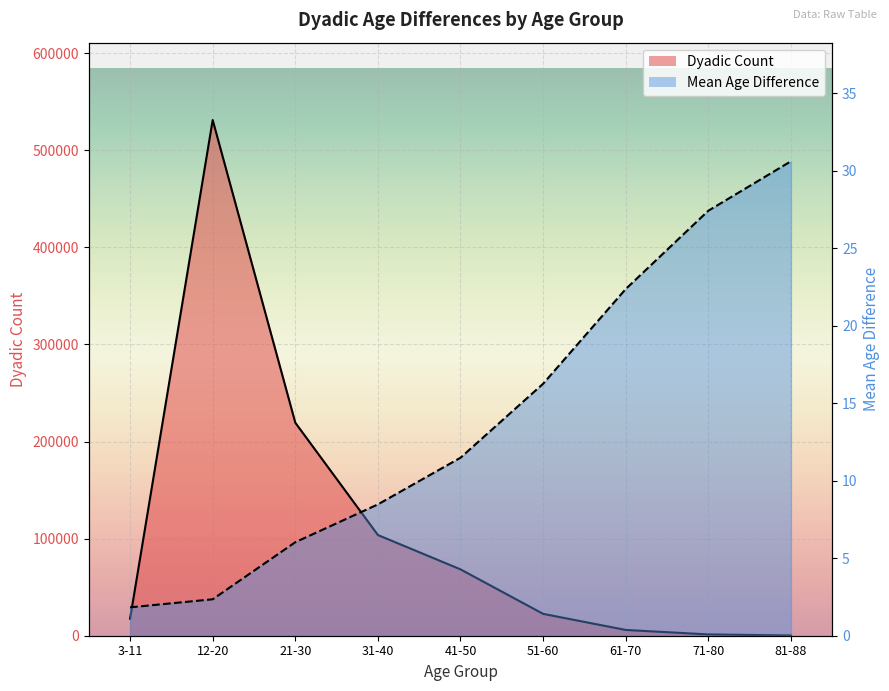

Rank the series by their average value, from lowest to highest.

Mean Age Difference, Dyadic Count